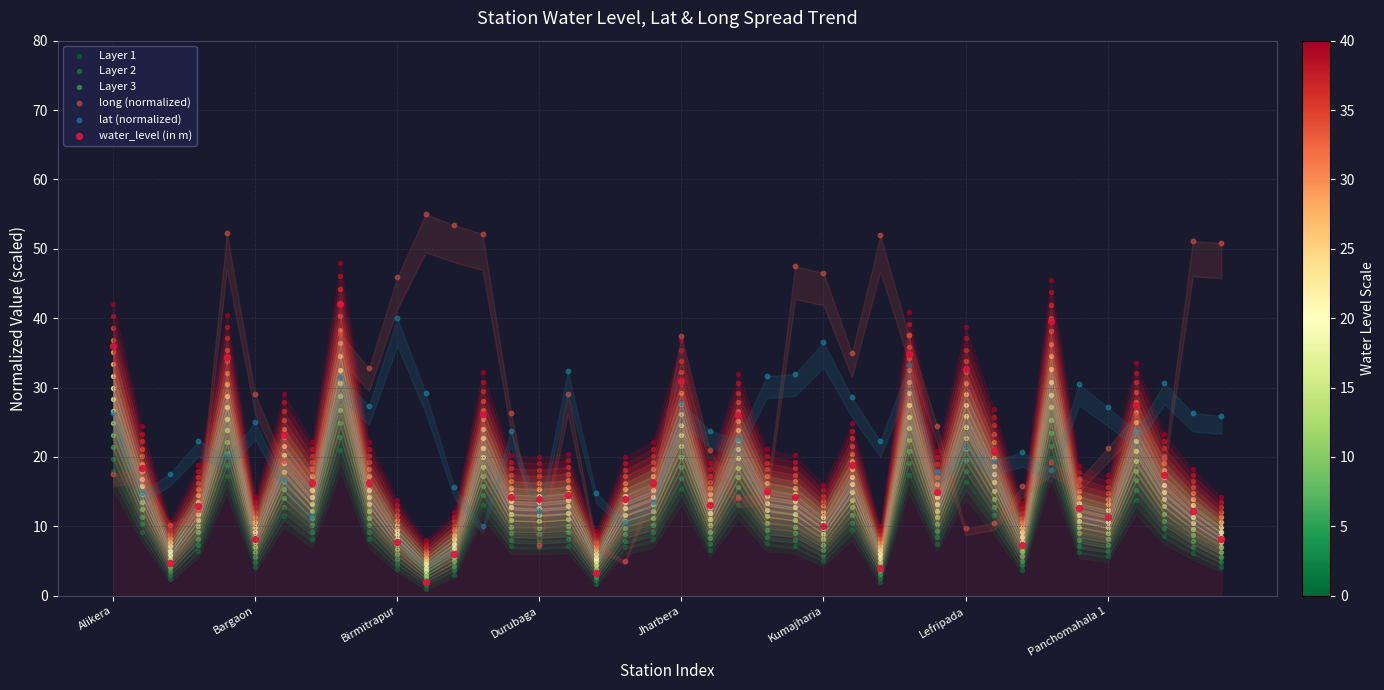

What is the total value across all series at 14?

88.5